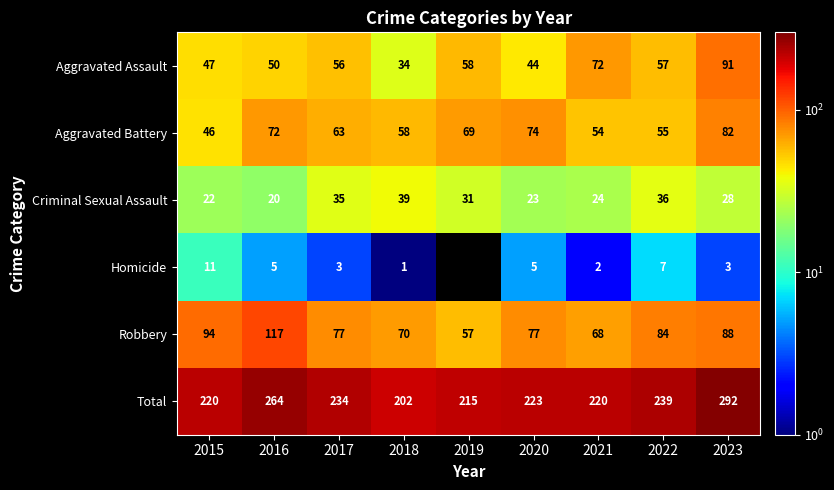

What is the sum of the Criminal Sexual Assault values at 2023 and 2019?

59.0